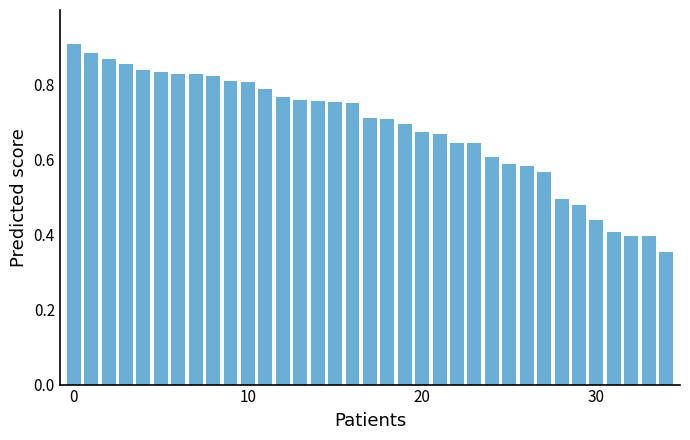

What is the sum of all values?

23.9